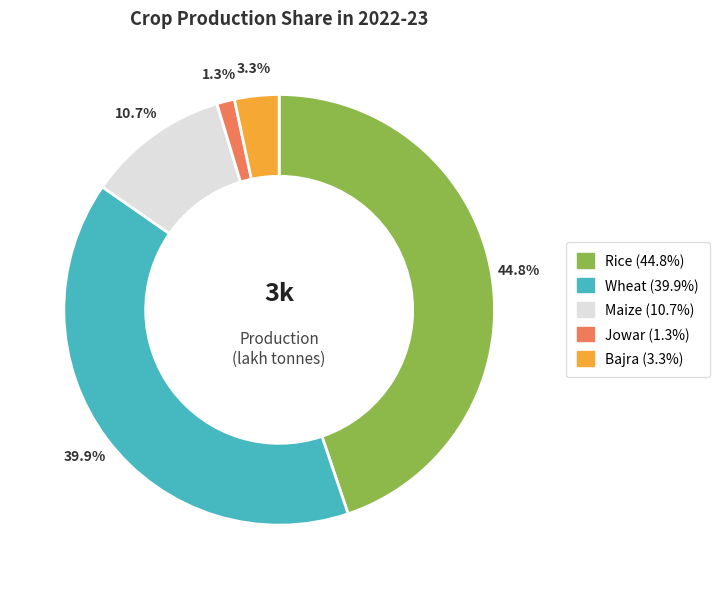

Which has a higher value, Maize or Bajra?

Maize